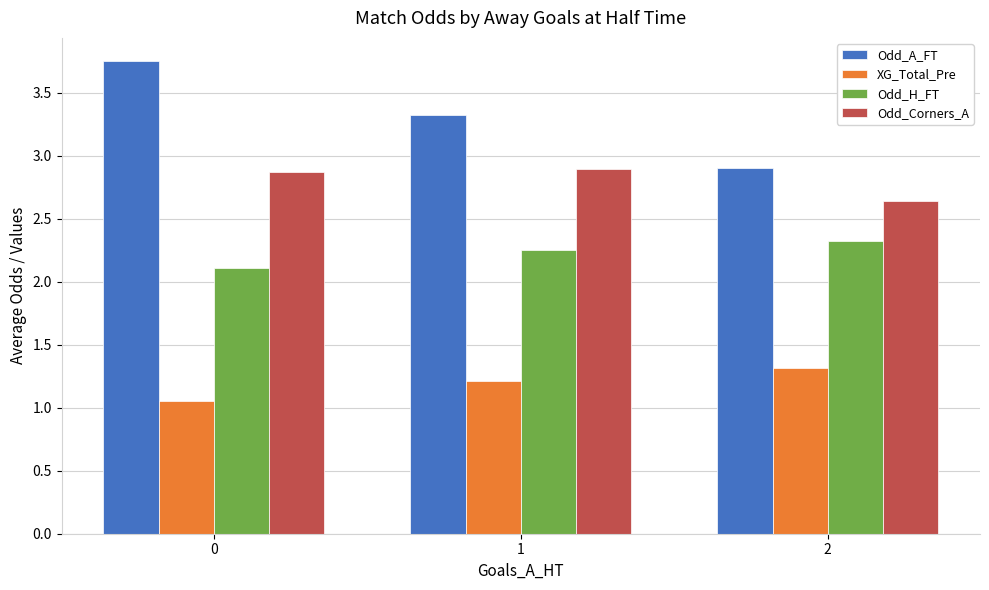

Which series has the widest spread of values?

Odd_A_FT